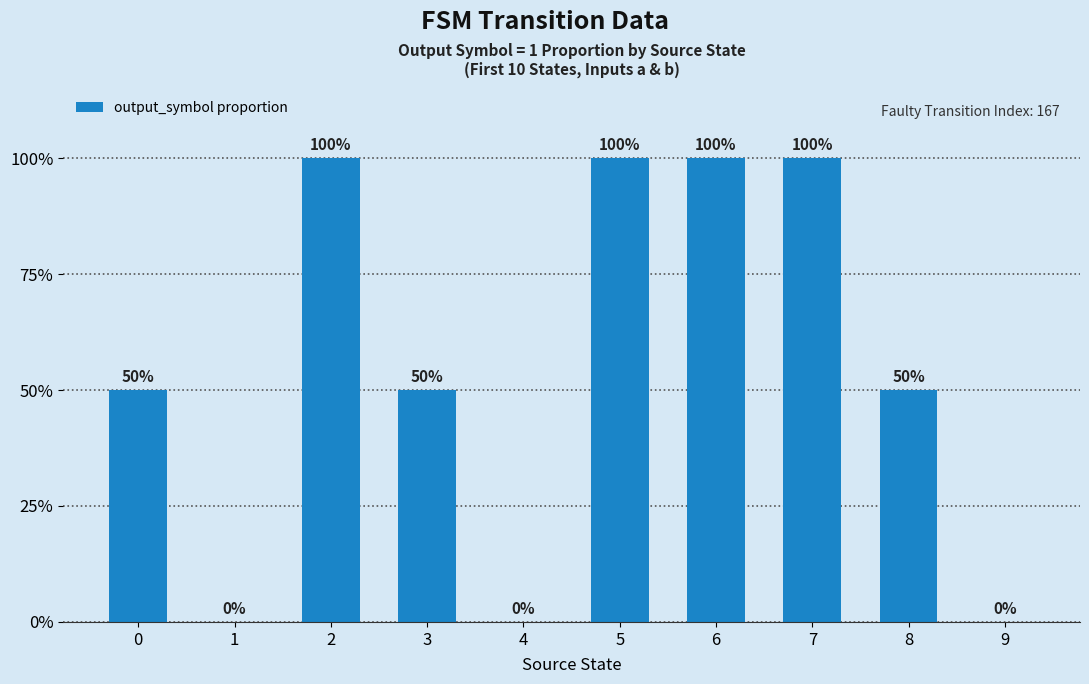

Which has a higher value, 5 or 7?

5